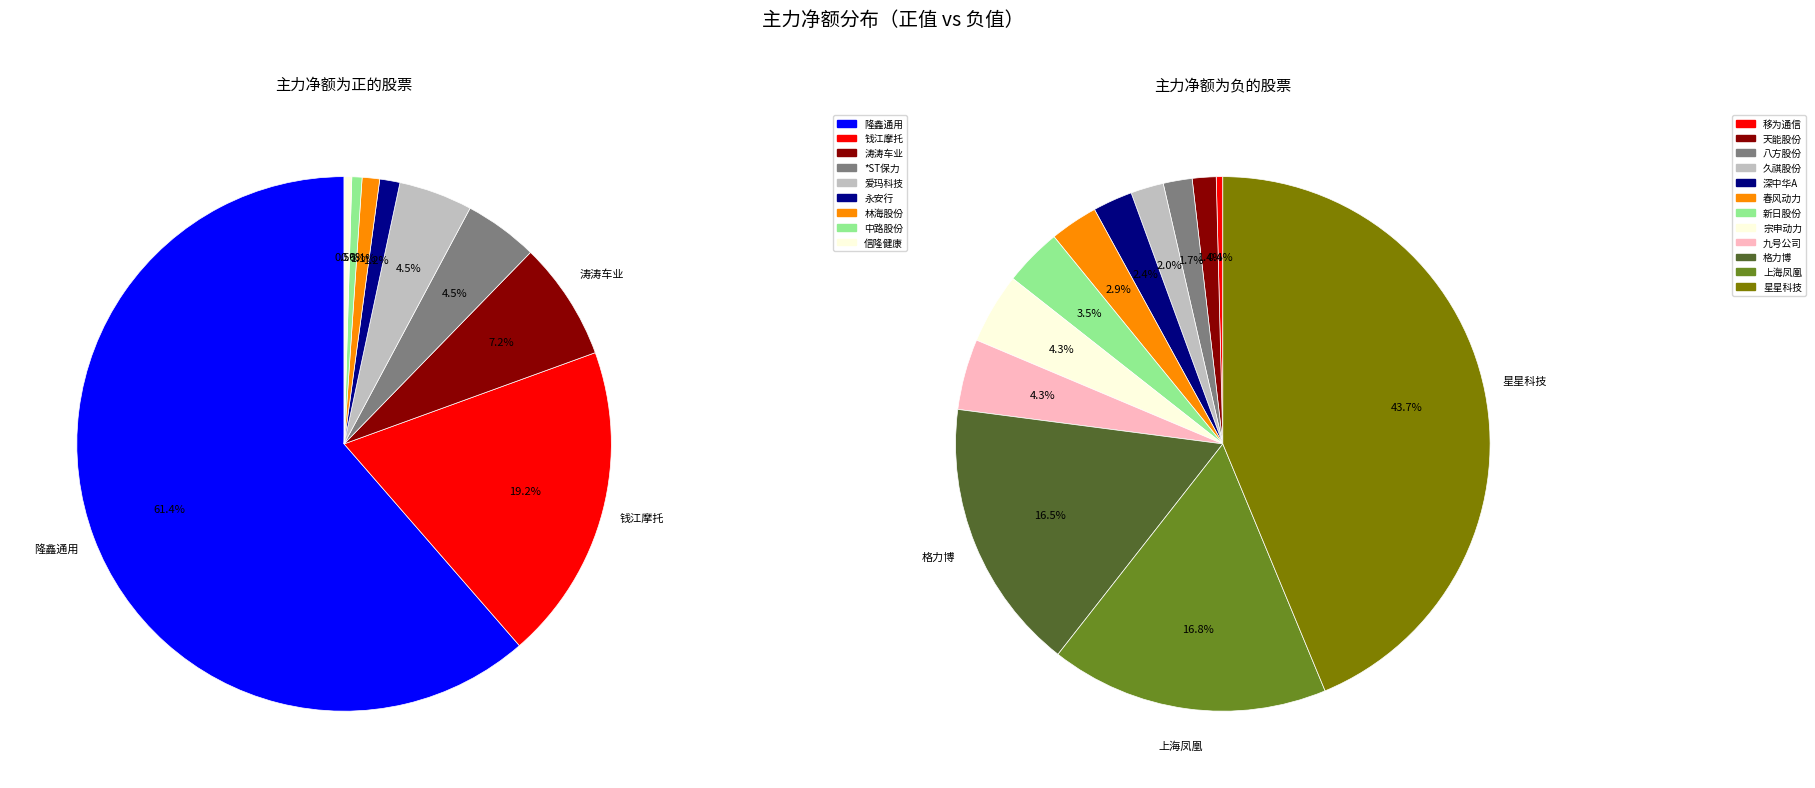

Which slice is the largest?

隆鑫通用